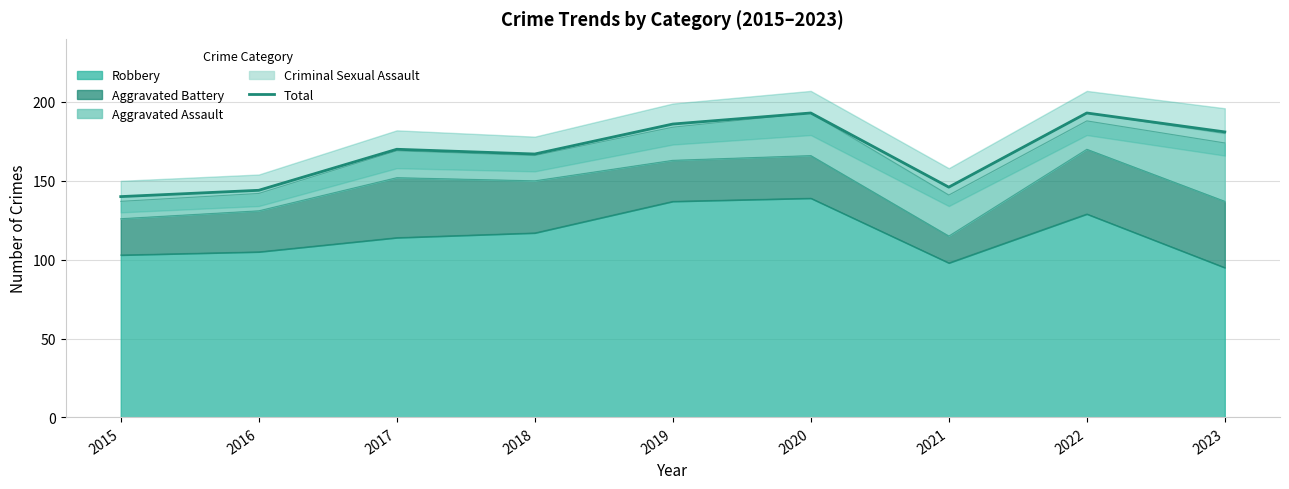

Reading left to right, what are all the values shown in this chart?

2015=140	2016=144	2017=170	2018=167	2019=186	2020=193	2021=146	2022=193	2023=181